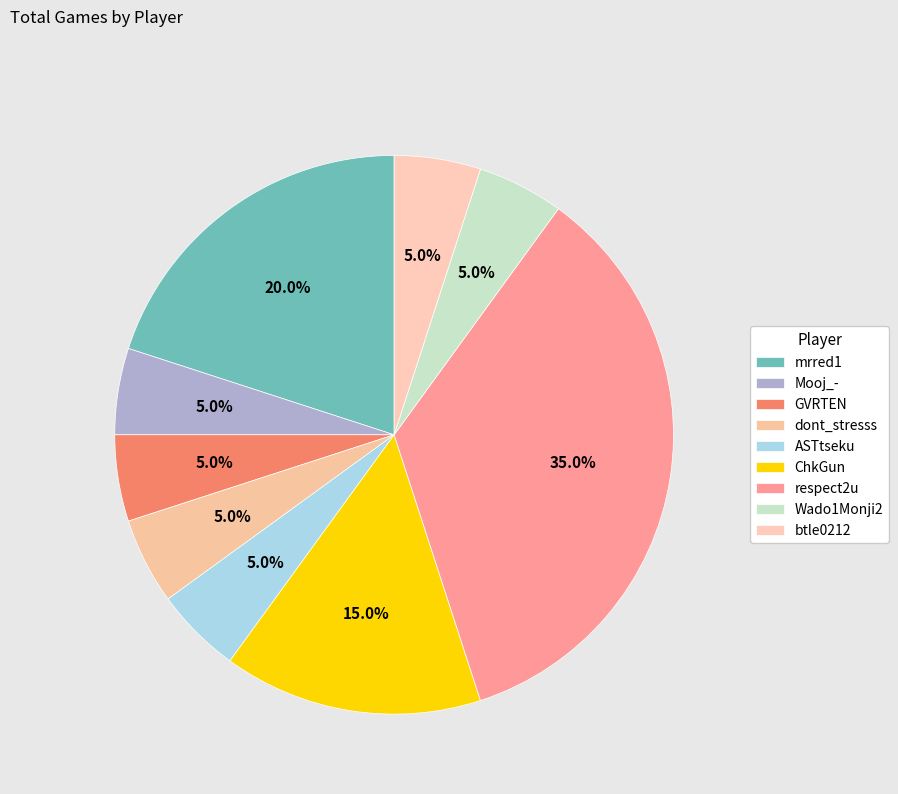

Count the number of slices in the pie.

9